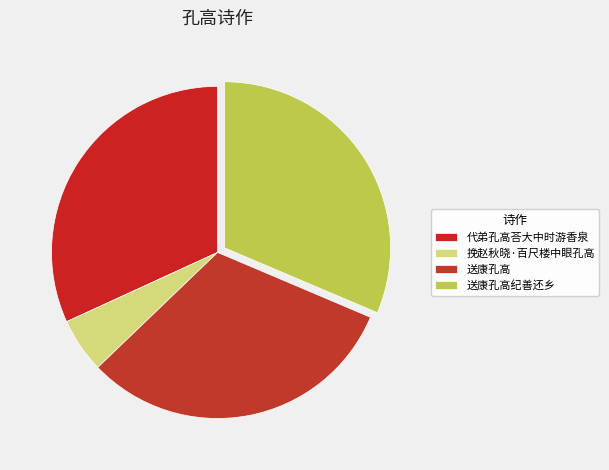

Combined, do 挽赵秋晓·百尺楼中眼孔高 and 送康孔高 account for over 50%?

No